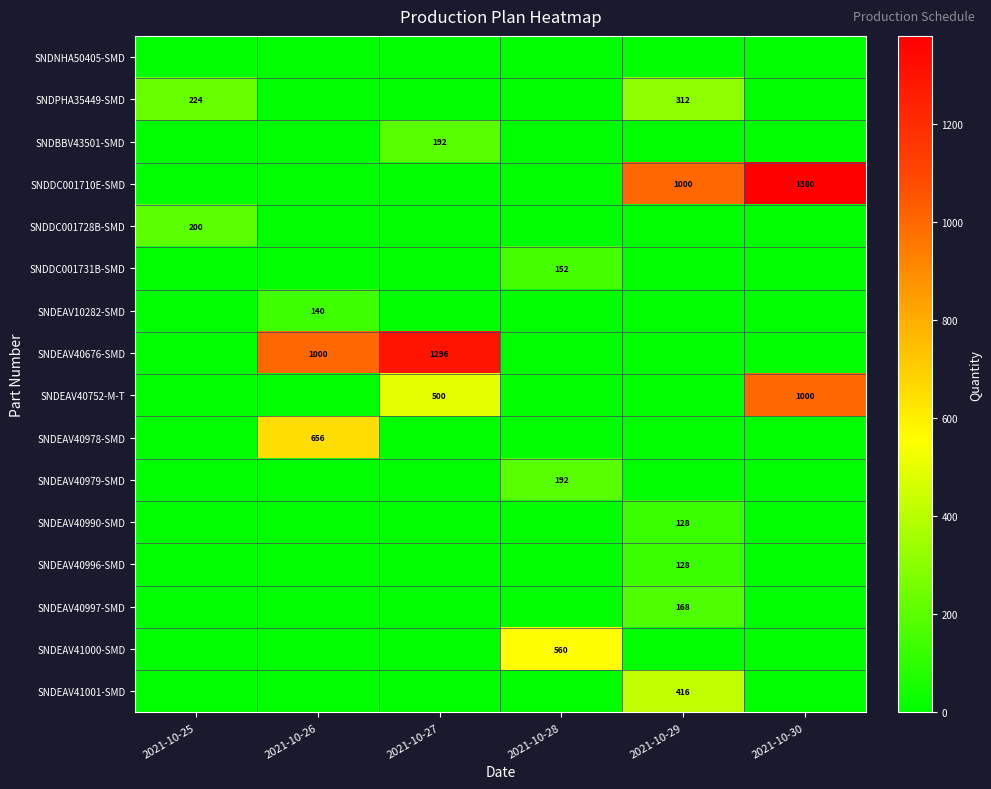

Count the number of categories in the chart.

6